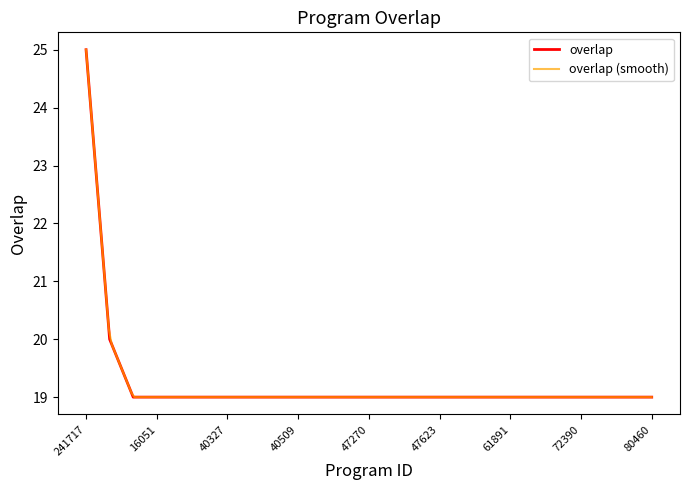

At which category does the chart reach its minimum across all series?

10217